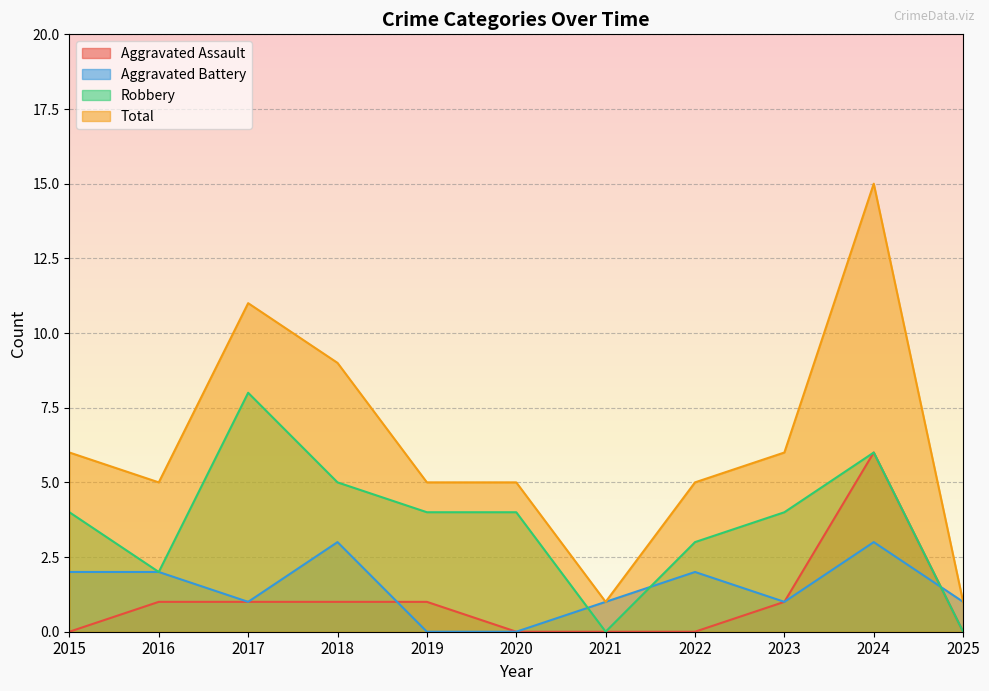

Reading left to right, what are all the values shown in this chart?

Aggravated Assault: 0	1	1	1	1	0	0	0	1	6	0
Aggravated Battery: 2	2	1	3	0	0	1	2	1	3	1
Robbery: 4	2	8	5	4	4	0	3	4	6	0
Total: 6	5	11	9	5	5	1	5	6	15	1